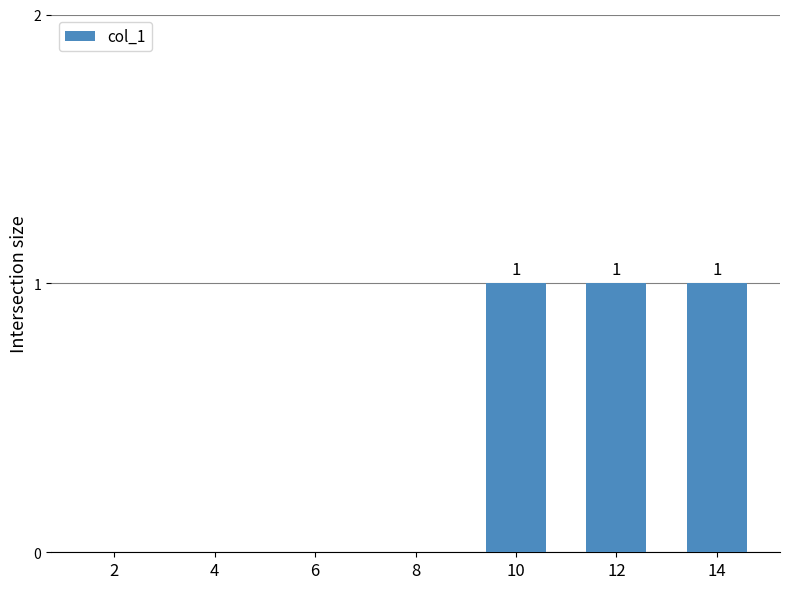

True or false: the data shows 0 at 4.

True